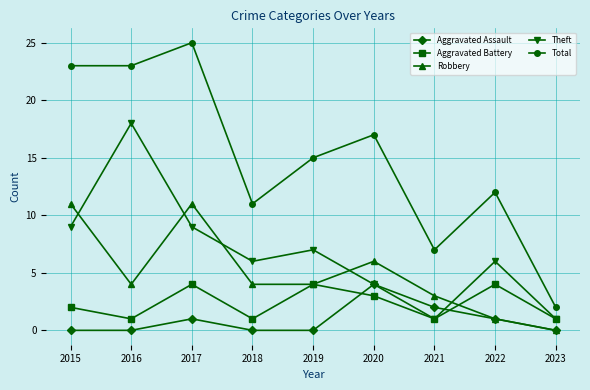

What is the difference between the second highest and second lowest values in the Total series?

16